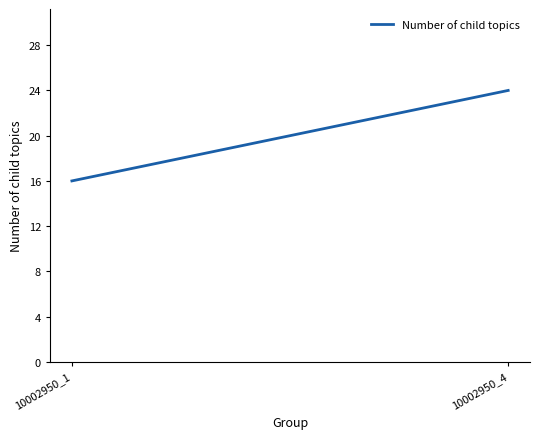

How many categories are shown in the chart?

2